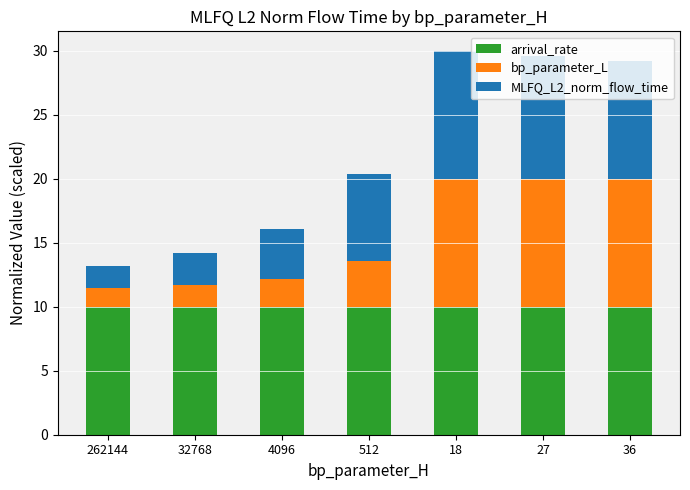

What are all the series names shown in the legend?

arrival_rate, bp_parameter_L, MLFQ_L2_norm_flow_time